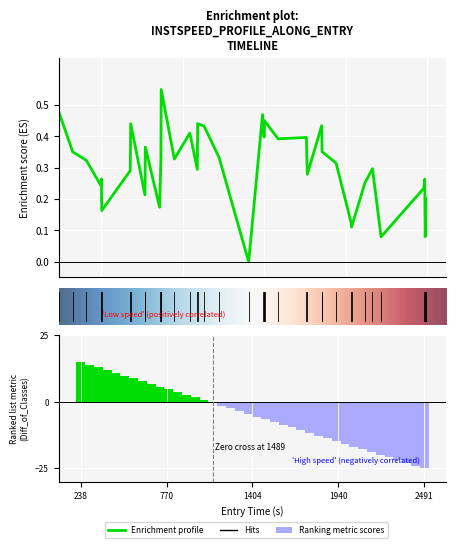

Reading right to left, transcribe all the data shown in this chart.

0.2	0.1	0.1	0.3	0.2	0.1	0.3	0.3	0.1	0.1	0.3	0.4	0.4	0.3	0.4	0.4	0.5	0.4	0.4	0.5	0.0	0.3	0.4	0.4	0.3	0.4	0.3	0.6	0.3	0.2	0.4	0.2	0.4	0.3	0.2	0.3	0.2	0.3	0.4	0.5